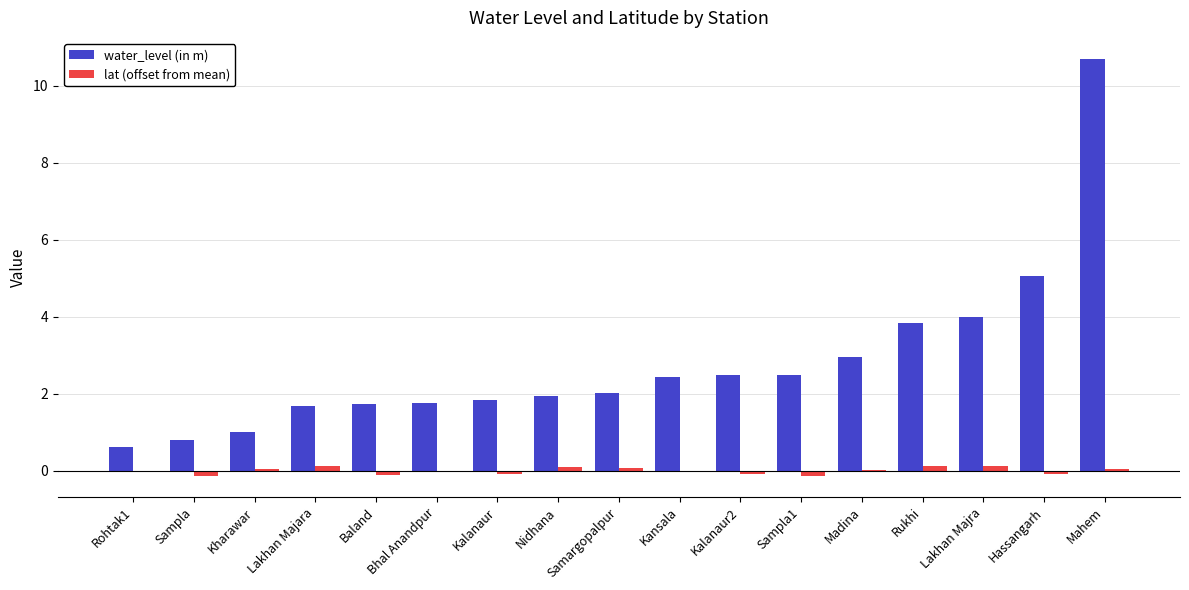

Read the water_level (in m) value at Rukhi.

3.8